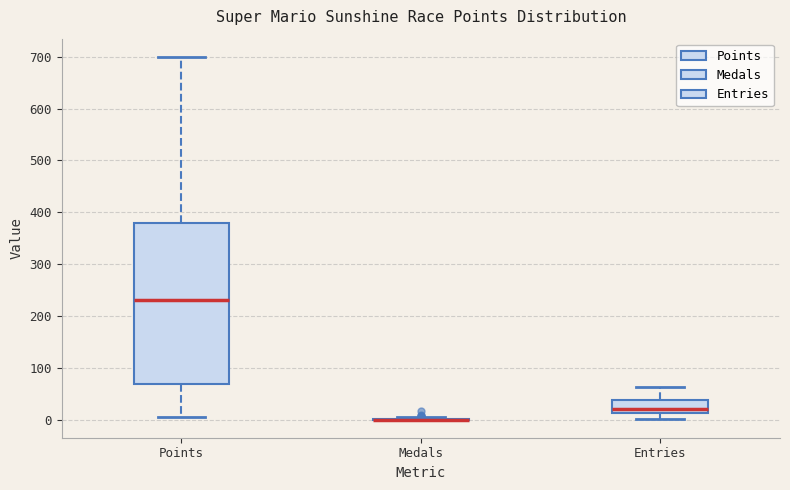

Reading left to right, transcribe this box plot: for each box, give where its median line is, the range the box spans, and where its two whiskers end, as read against the y-axis. The values are not printed on the chart, so give them approximately, as read against the axis.

Points: median 230, box 70 to 380, whiskers 10 to 700
Medals: box collapsed to a line at 0, whiskers 0 to 10
Entries: median 20, box 10 to 40, whiskers 0 to 60